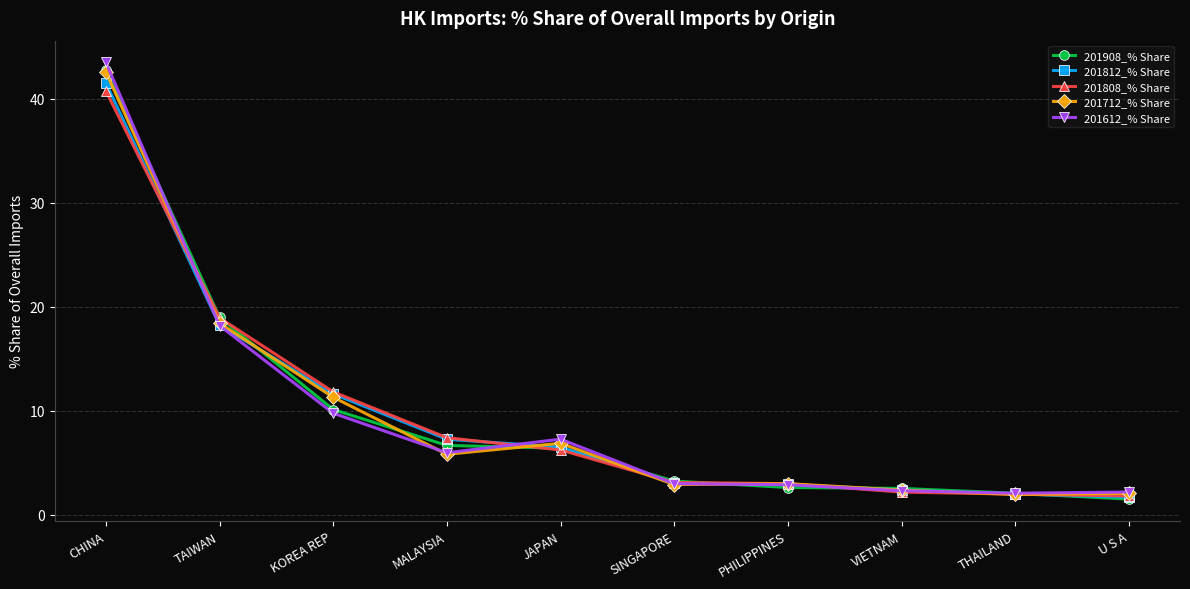

At which category is the sum across all series the highest?

CHINA